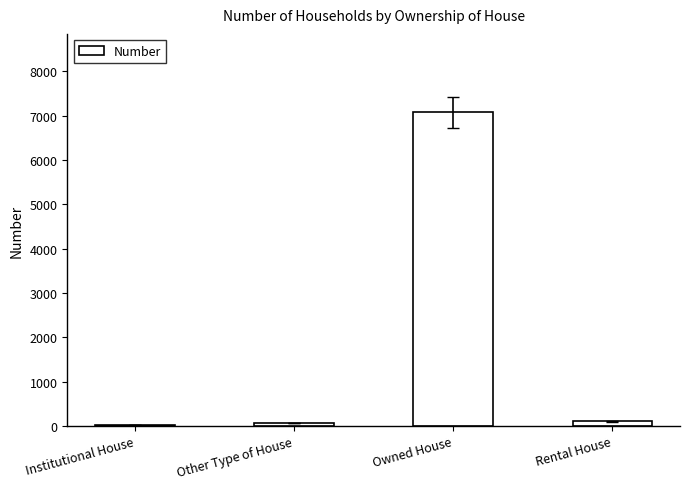

How many categories are shown in the chart?

4